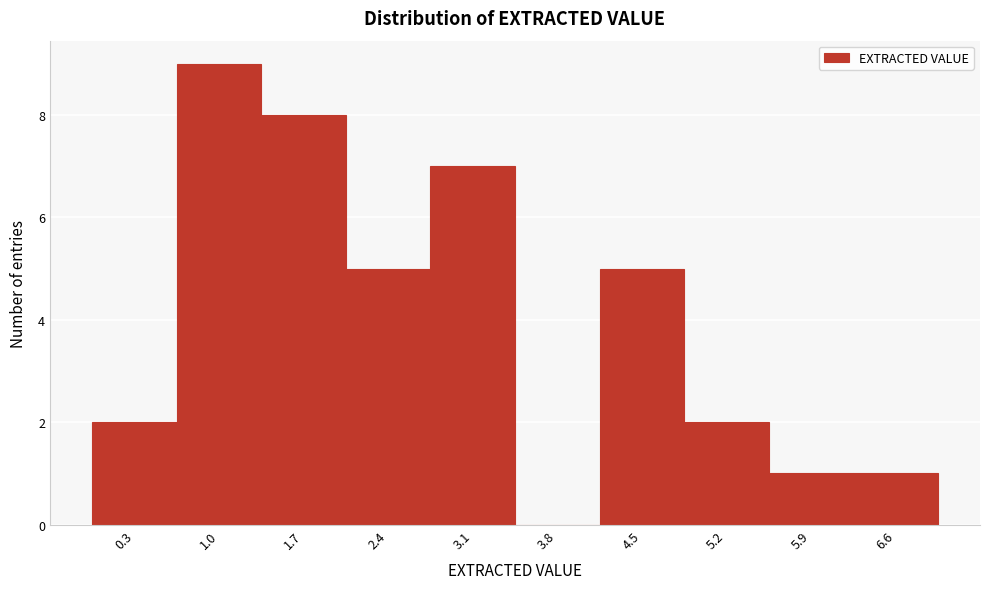

Reading right to left, extract all data points from this chart.

6.6=1	5.9=1	5.2=2	4.5=5	3.8=0	3.1=7	2.4=5	1.7=8	1.0=9	0.3=2